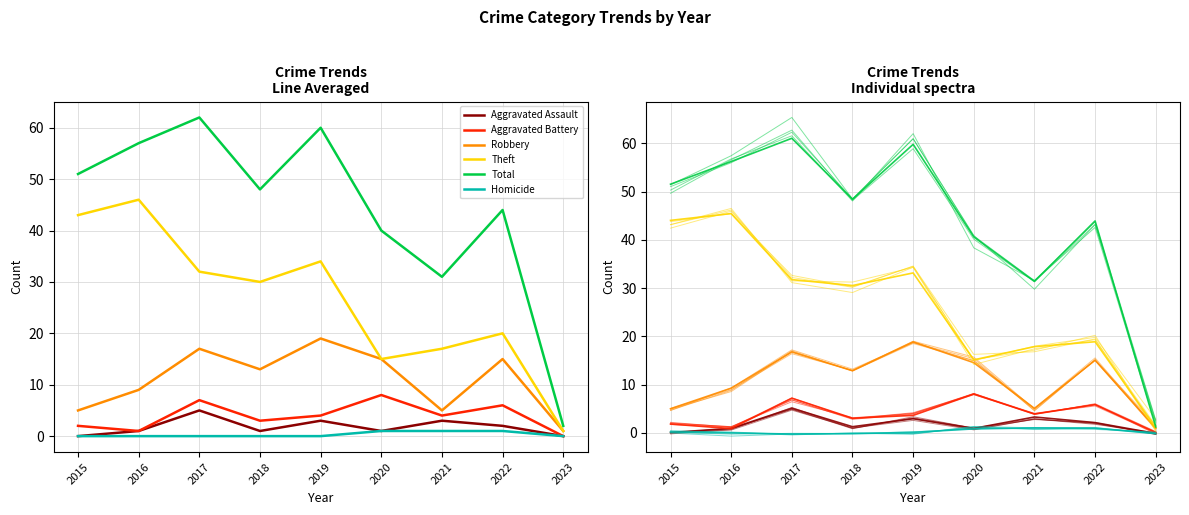

What is the maximum value shown in the chart?

61.1